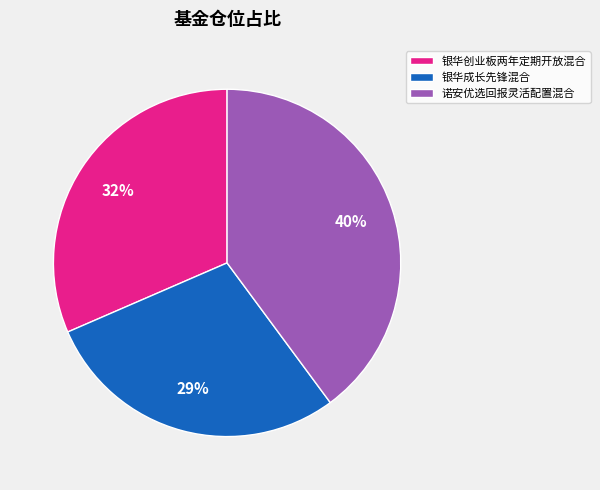

Which slice is the smallest?

银华成长先锋混合